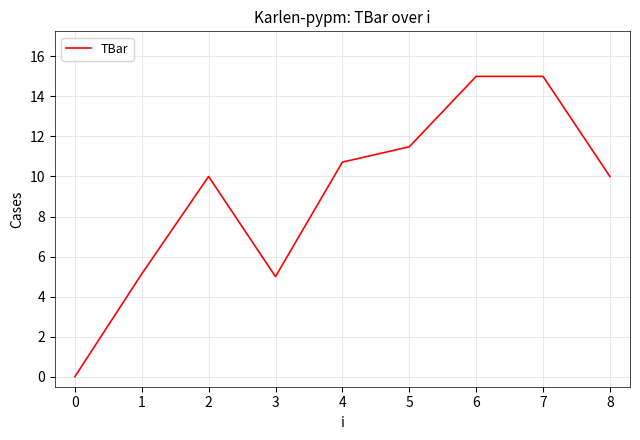

How many lines are shown in the chart?

1